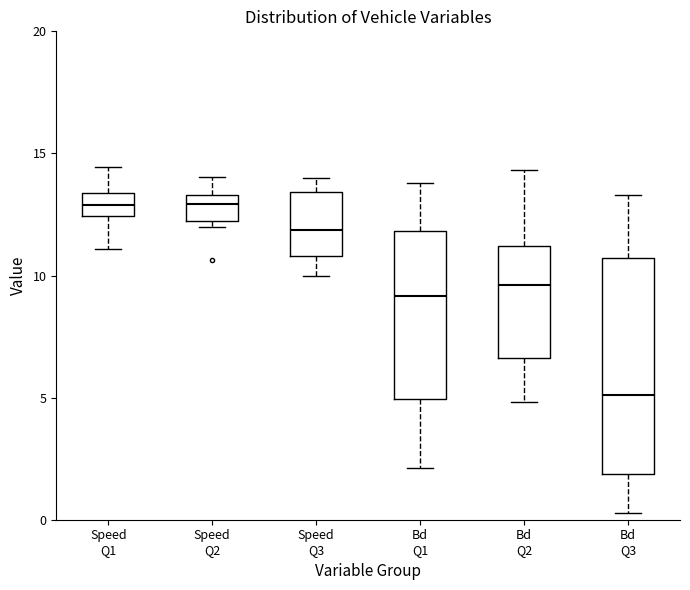

Reading left to right, read every box against the y-axis: the position of its median line, the range the box covers, and the ends of its whiskers. The values are not printed on the chart, so give them approximately, as read against the axis.

Speed Q1: median 13.0, box 12.5 to 13.5, whiskers 11.0 to 14.5
Speed Q2: median 13.0, box 12.0 to 13.5, whiskers 12.0 (just below the box's lower edge) to 14.0
Speed Q3: median 12.0, box 11.0 to 13.5, whiskers 10.0 to 14.0
Bd Q1: median 9.0, box 5.0 to 12.0, whiskers 2.0 to 14.0
Bd Q2: median 9.5, box 6.5 to 11.0, whiskers 5.0 to 14.5
Bd Q3: median 5.0, box 2.0 to 10.5, whiskers 0.5 to 13.5